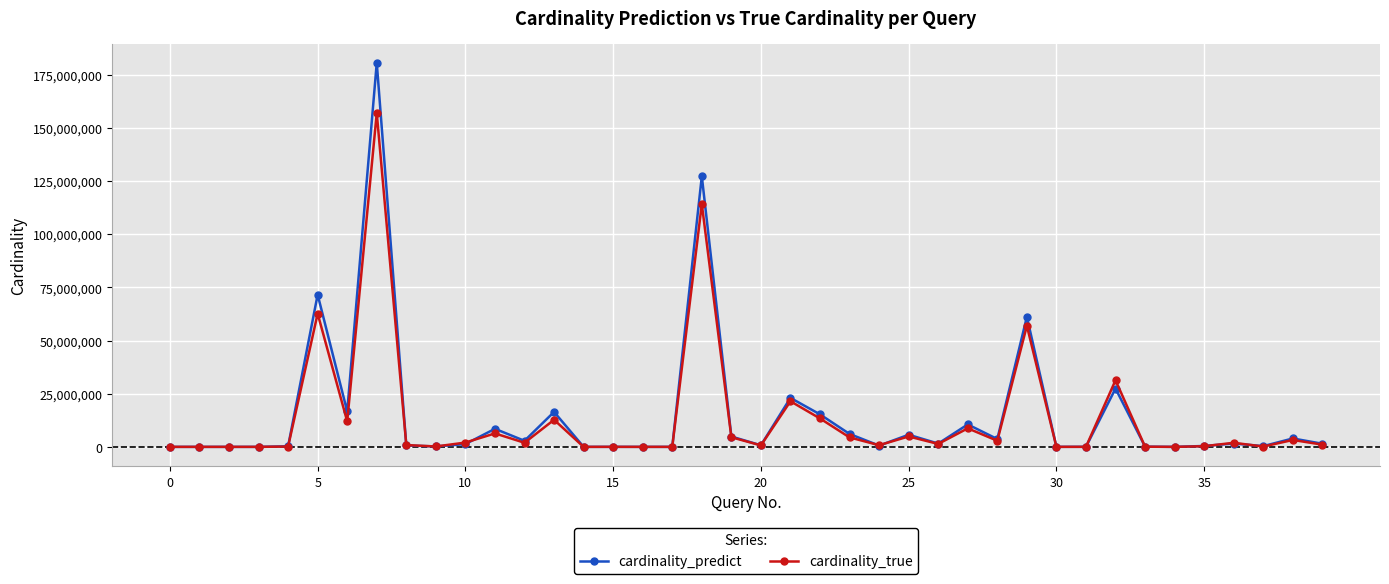

List the series in order of their peak value, highest first.

cardinality_predict, cardinality_true